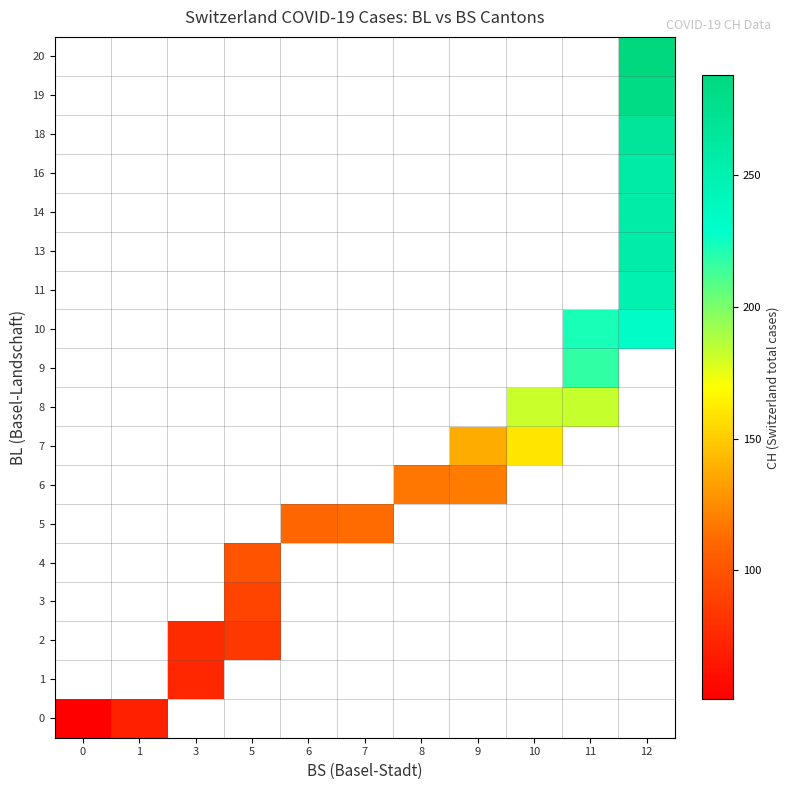

How many data points does each series have?

11